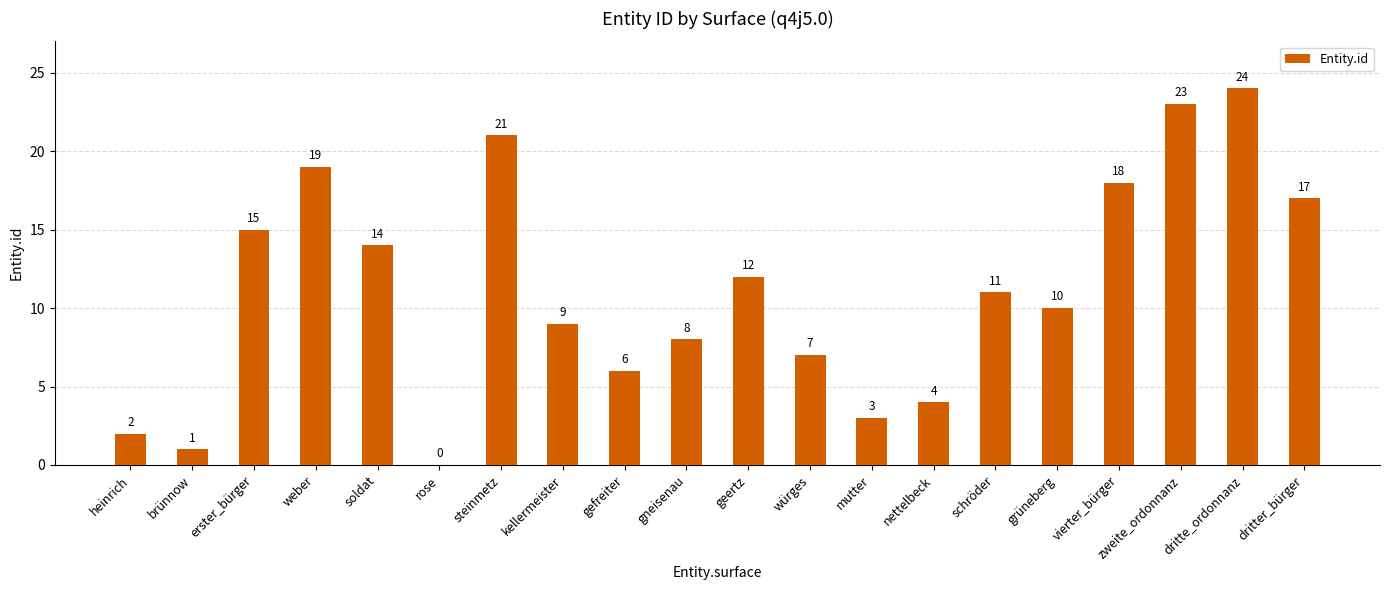

Between zweite_ordonnanz and dritter_bürger, which is larger?

zweite_ordonnanz